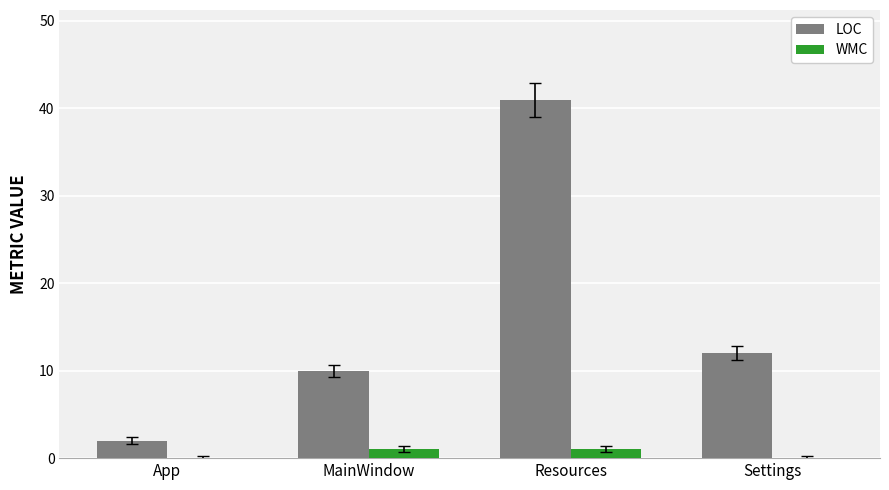

What is the sum of the LOC values at App and Settings?

14